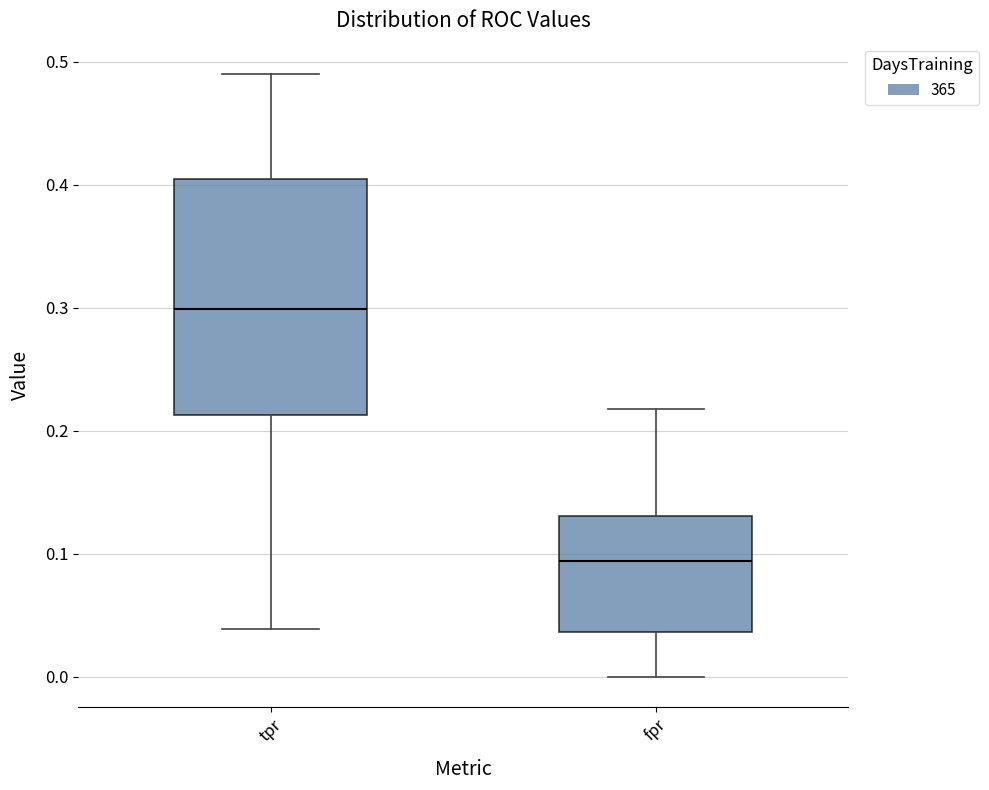

Which box has the lowest median line?

fpr